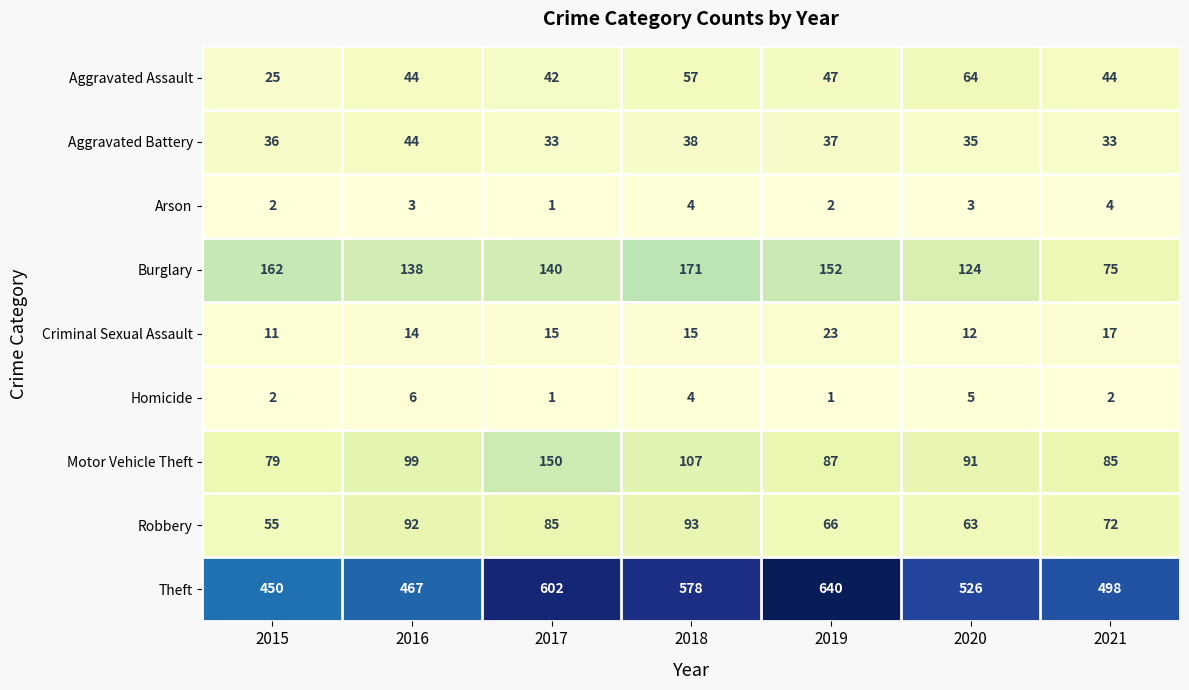

The value of Robbery at 2018 is 93. True or false?

True